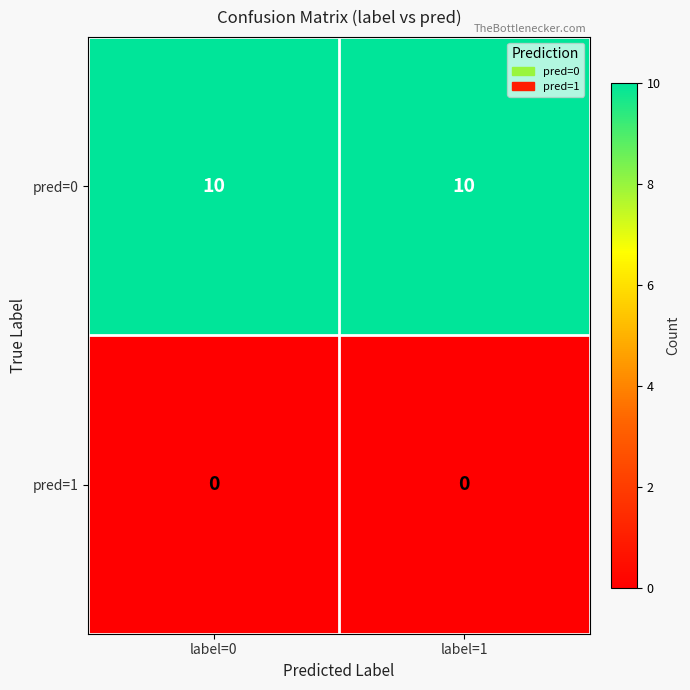

What is the maximum value for pred=0?

10